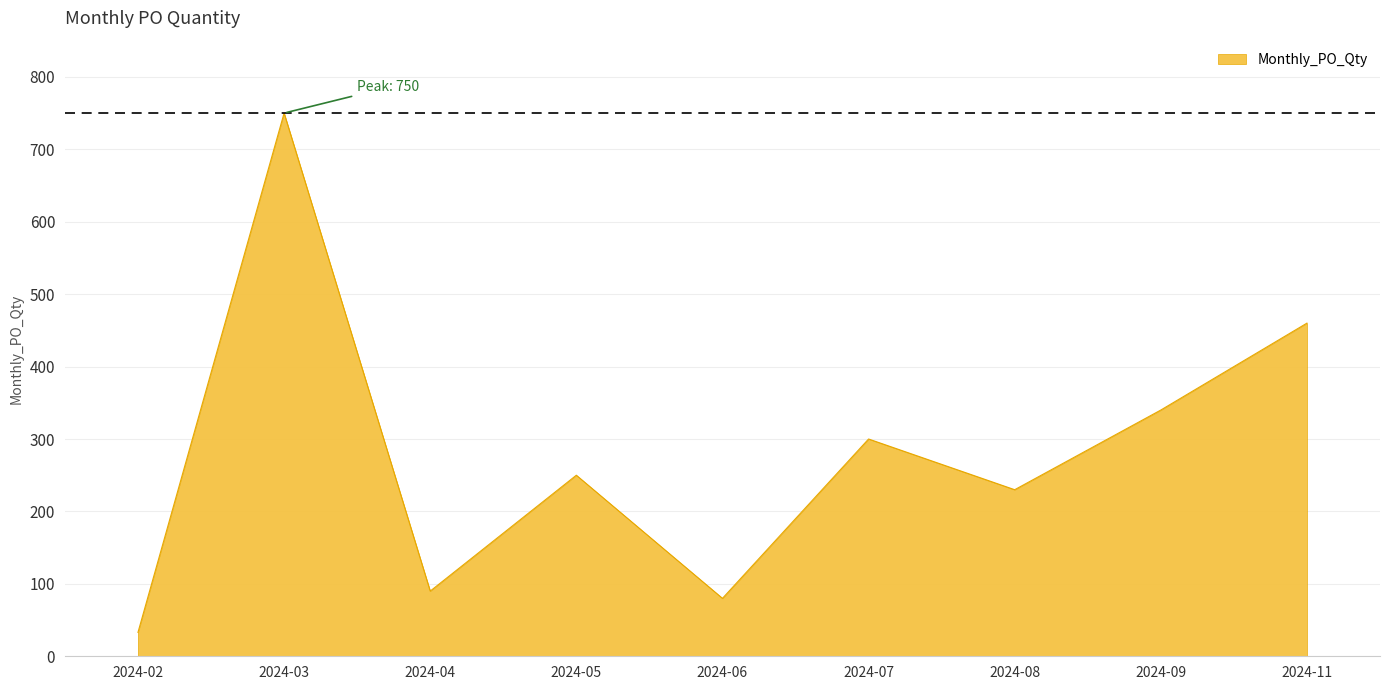

Reading left to right, extract all data points from this chart.

2024-02=33	2024-03=750	2024-04=90	2024-05=250	2024-06=80	2024-07=300	2024-08=230	2024-09=340	2024-11=460